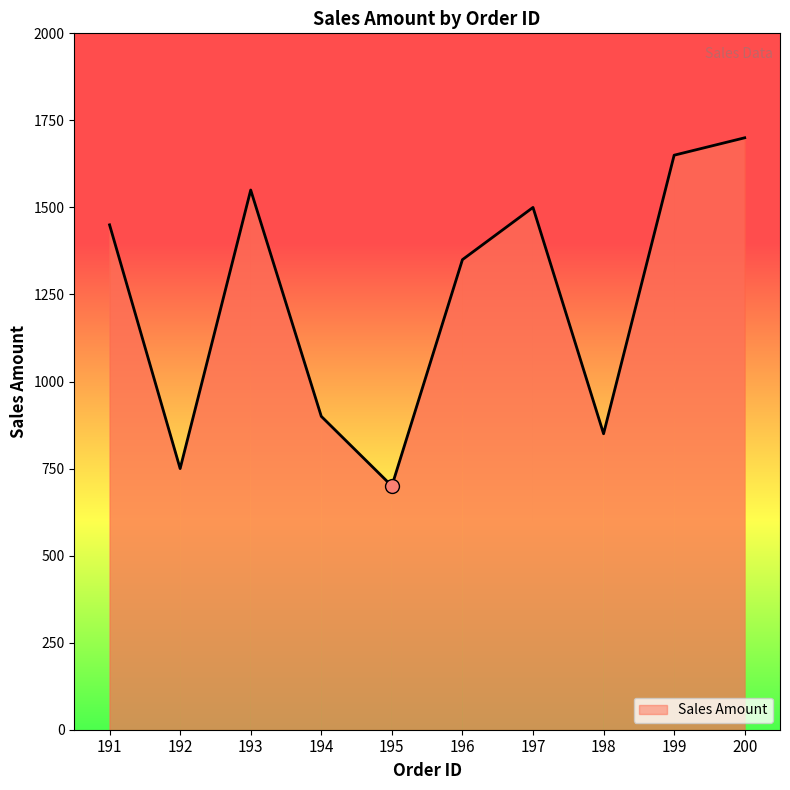

What is the difference between the values at 196 and 195?

650